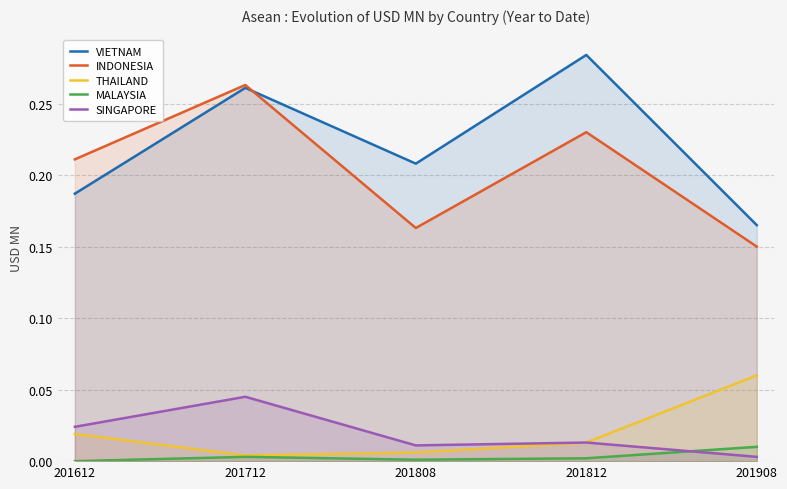

The INDONESIA series shows 0.2 at 201712. True or false?

False